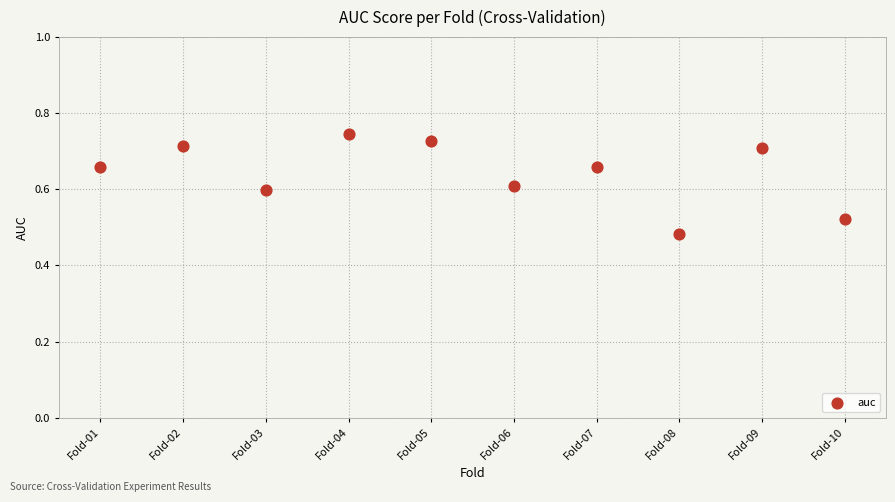

What is the average X value?

5.5